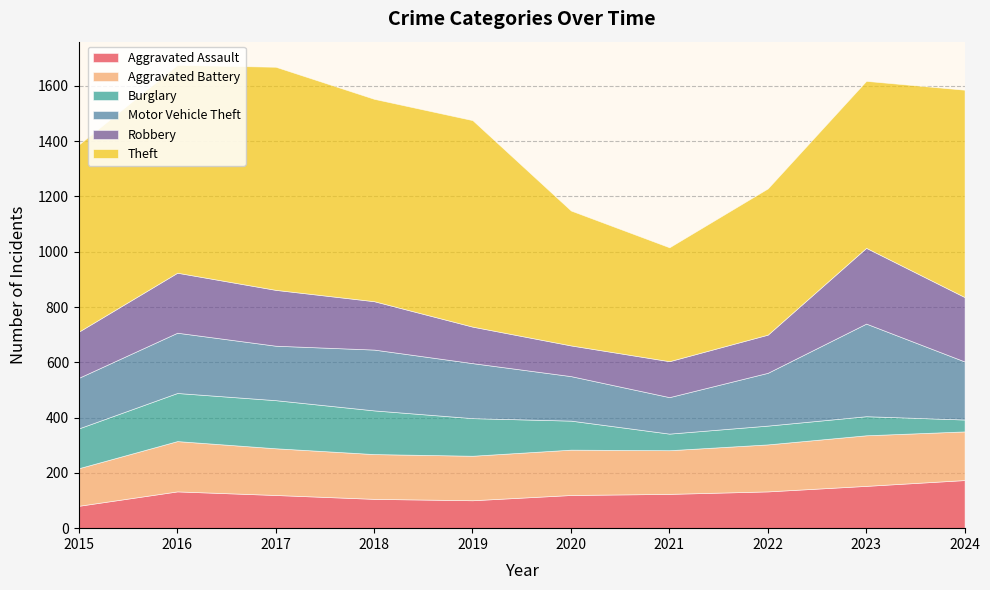

Which series has the largest range (max minus min)?

Theft